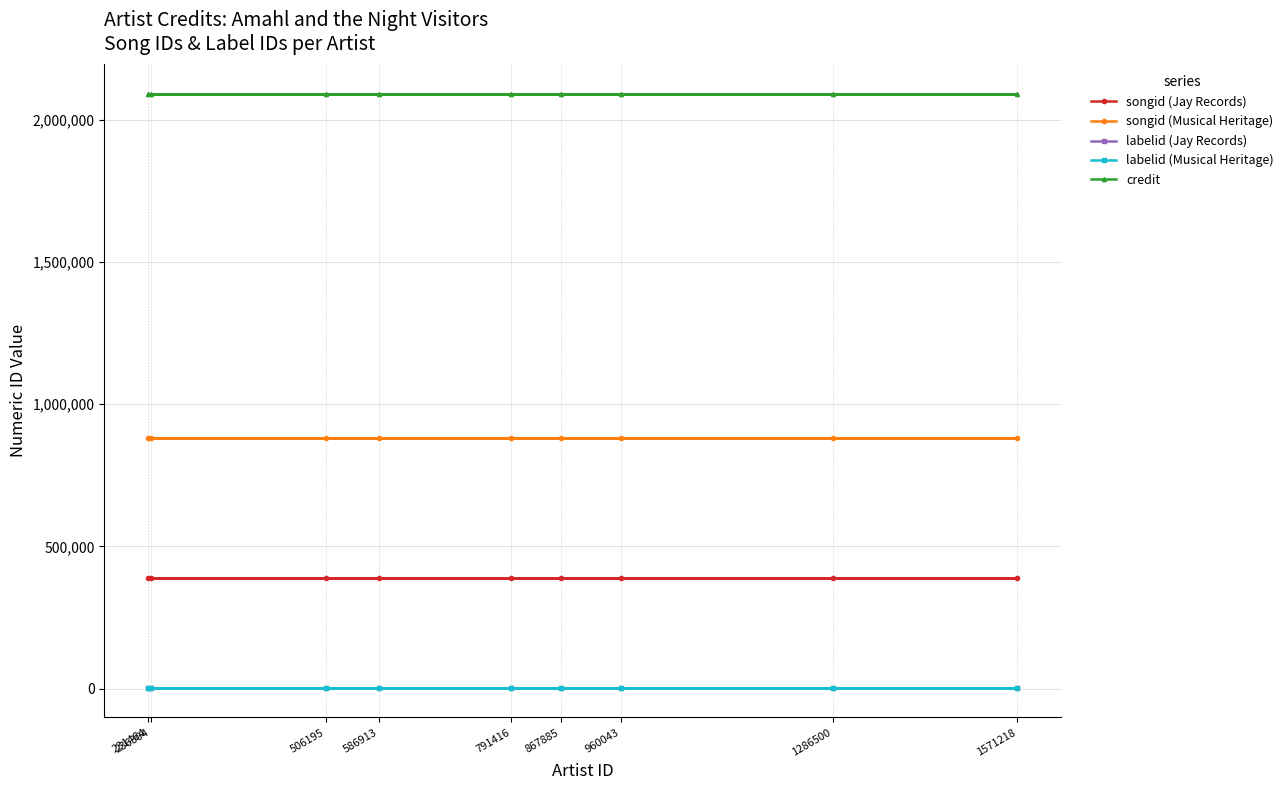

What is the average value of the songid (Musical Heritage) series?

879429